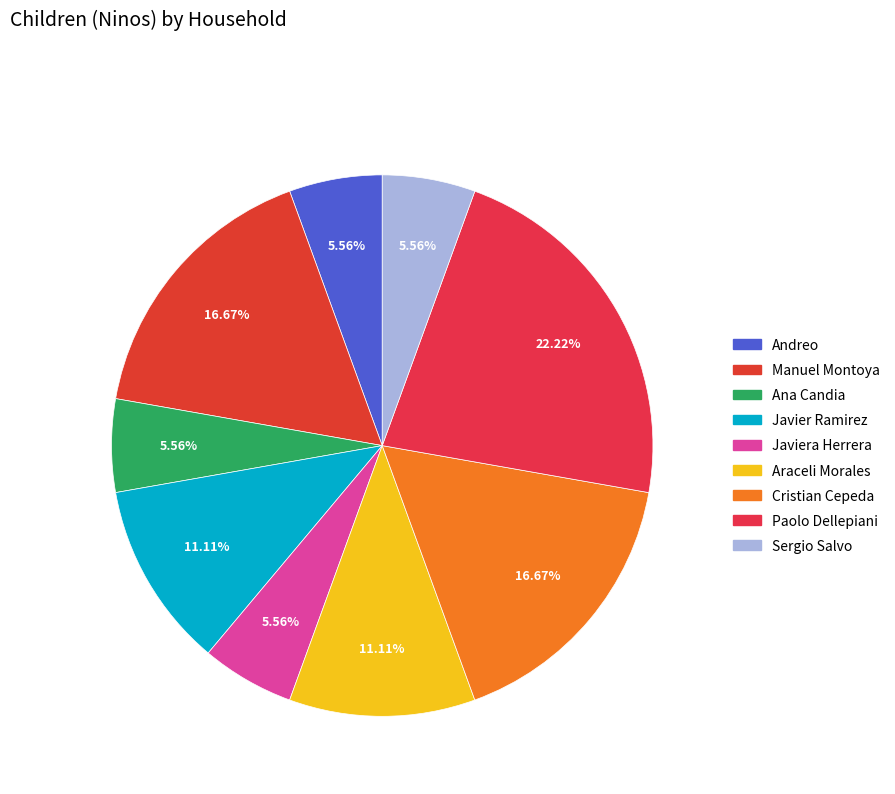

True or false: Araceli Morales accounts for 16% of the total.

False